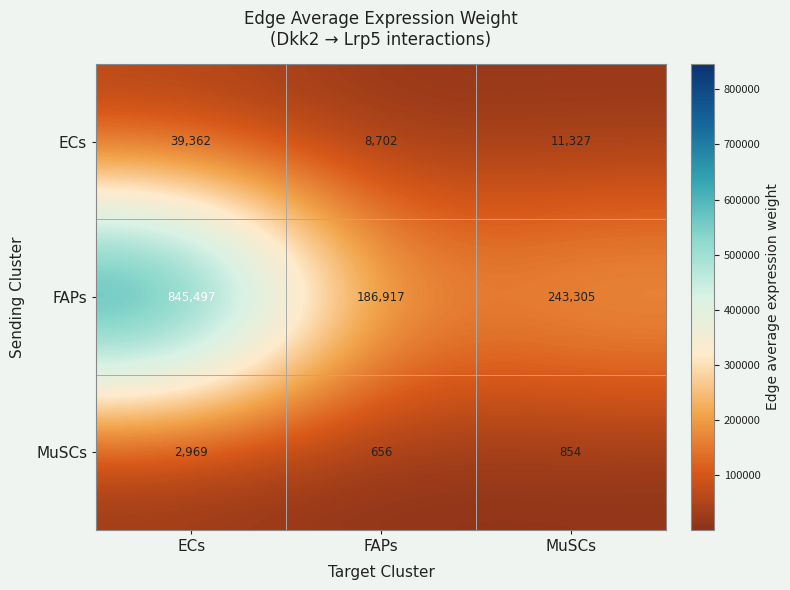

Reading left to right, what are all the values shown in this chart?

ECs: ECs=39362	FAPs=8702	MuSCs=11327
FAPs: ECs=845497	FAPs=186917	MuSCs=243305
MuSCs: ECs=2969	FAPs=656	MuSCs=854